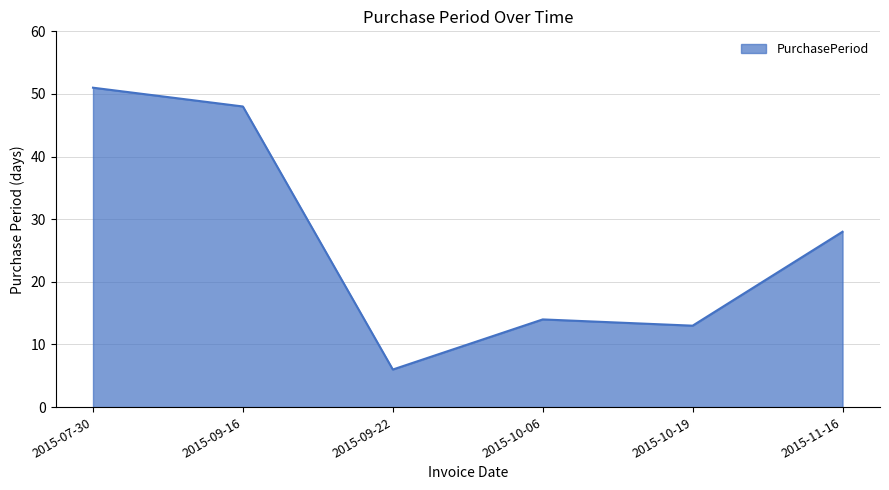

Which label corresponds to the smallest value in the chart?

2015-09-22